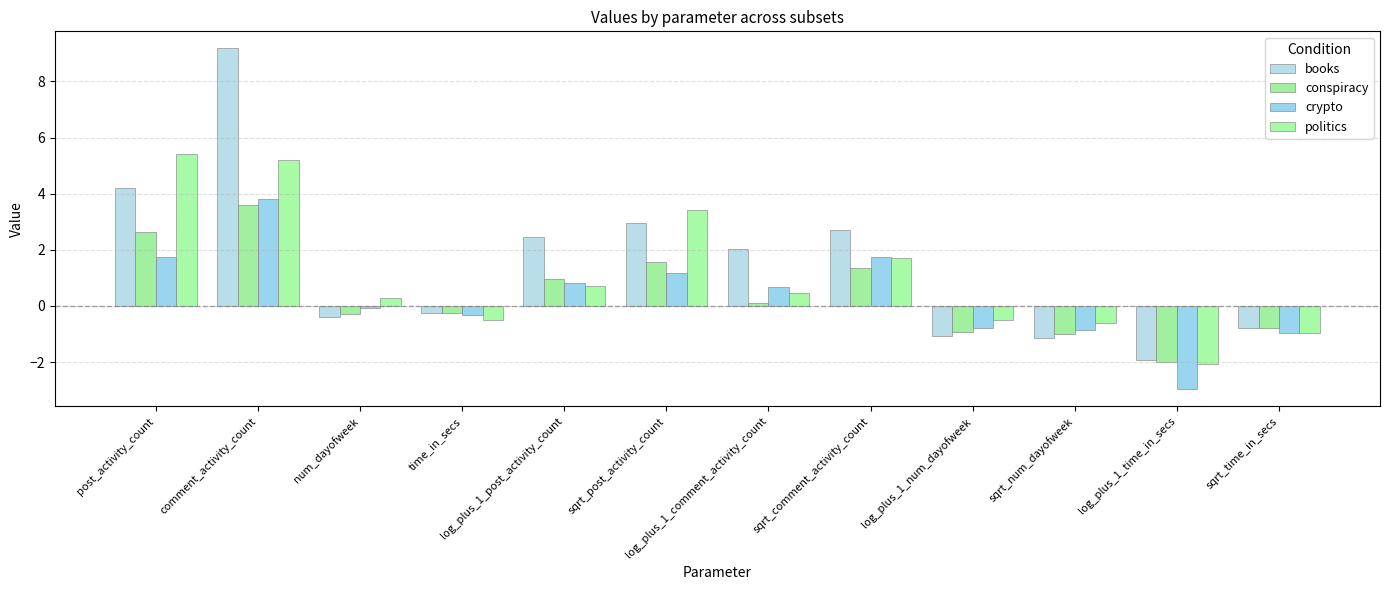

How many bars are there in total?

48